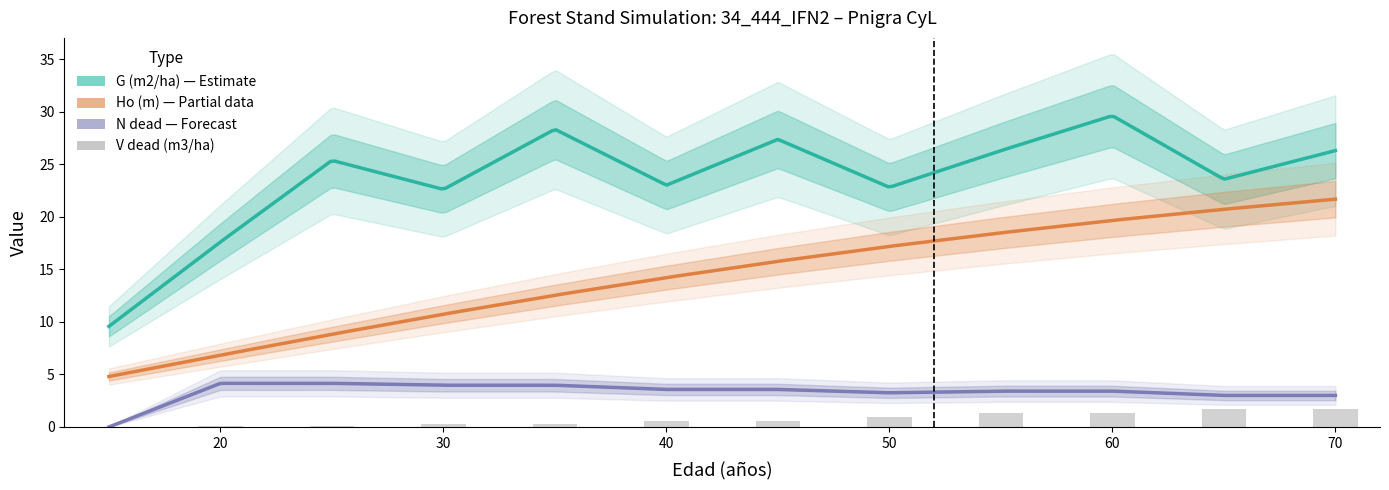

Which category has the lowest value across all series?

15